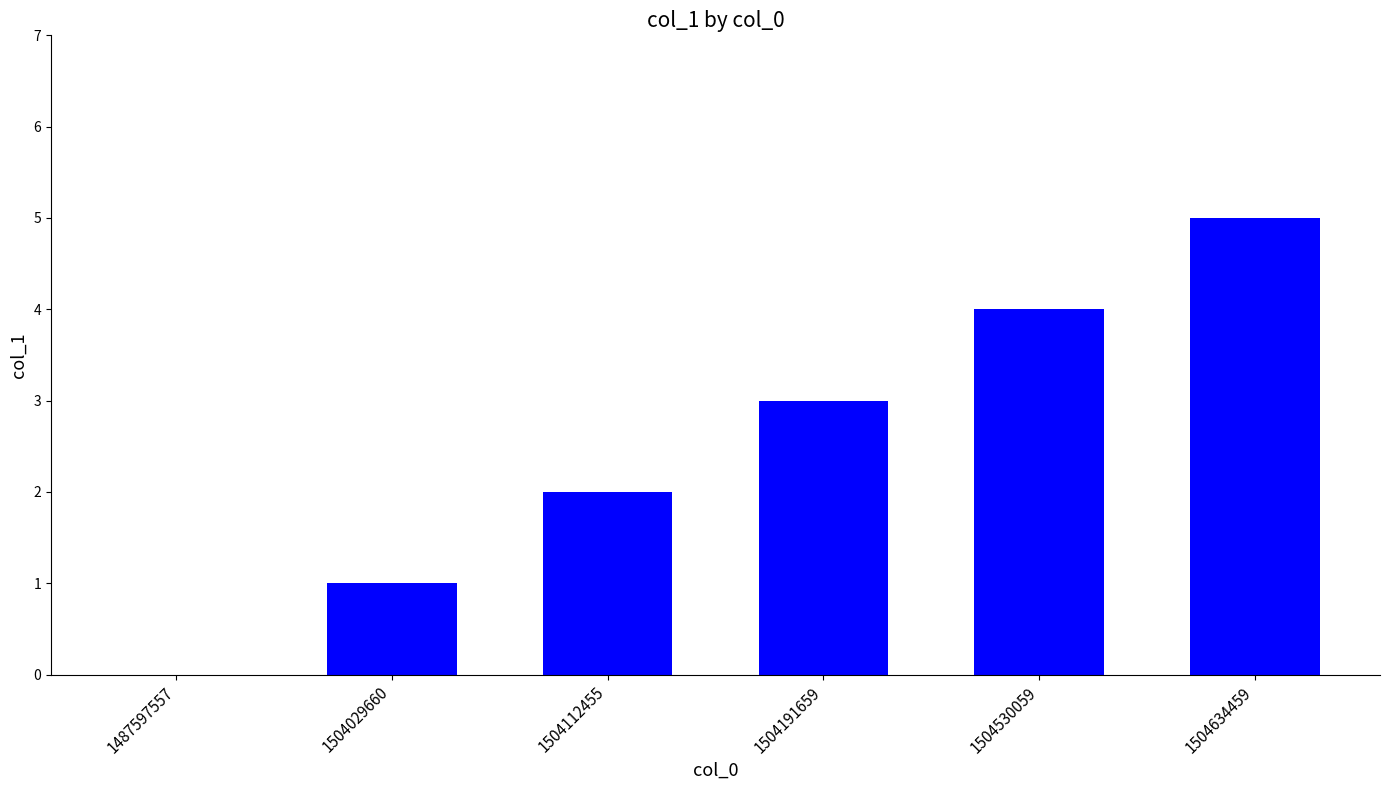

Reading left to right, what are all the values shown in this chart?

0	1	2	3	4	5